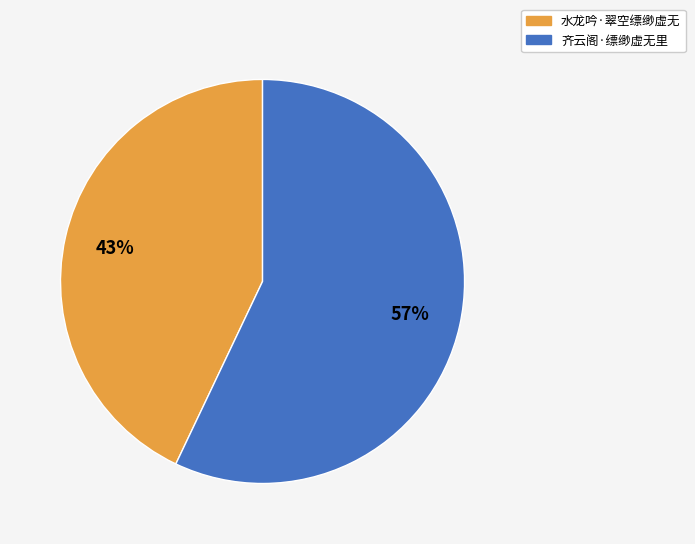

To the nearest percent, what is the combined percentage of 水龙吟·翠空缥缈虚无 and 齐云阁·缥缈虚无里?

100%